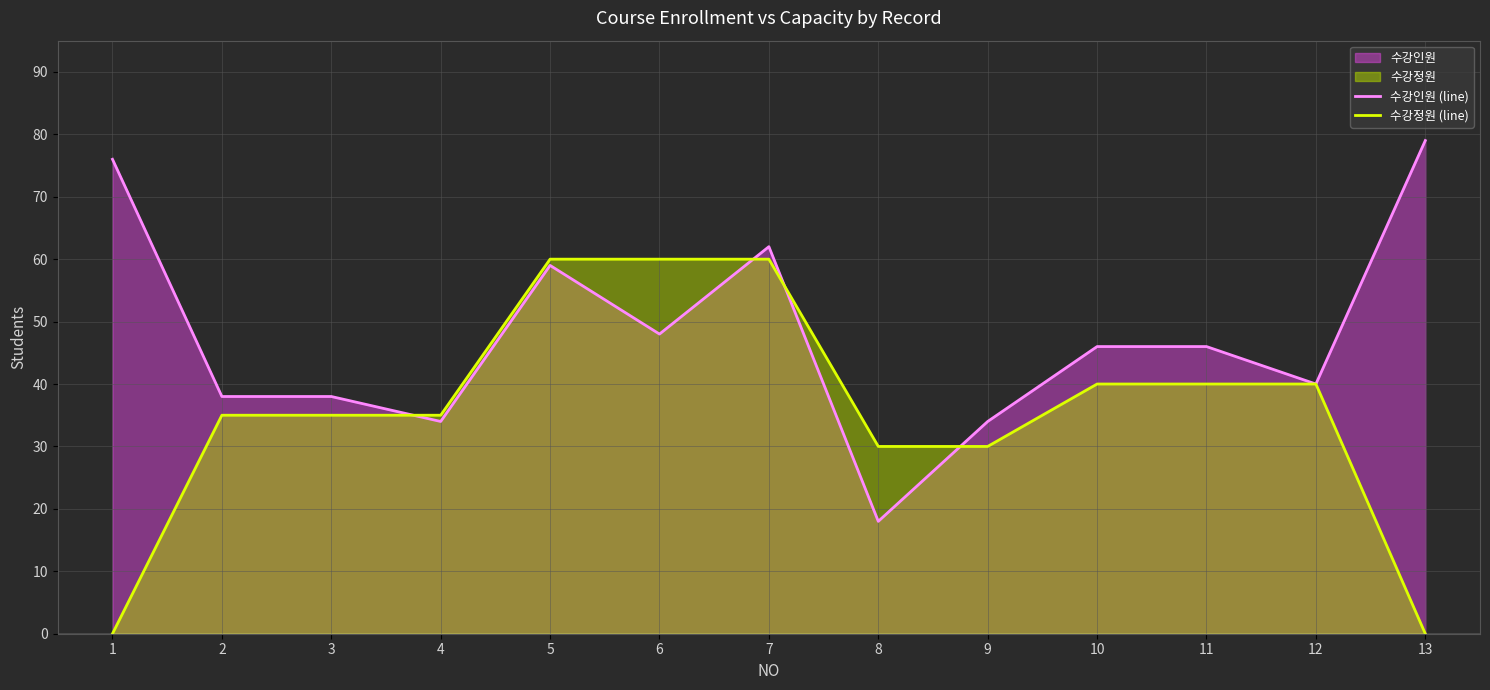

At which label does 수강인원 (line) reach its minimum?

8